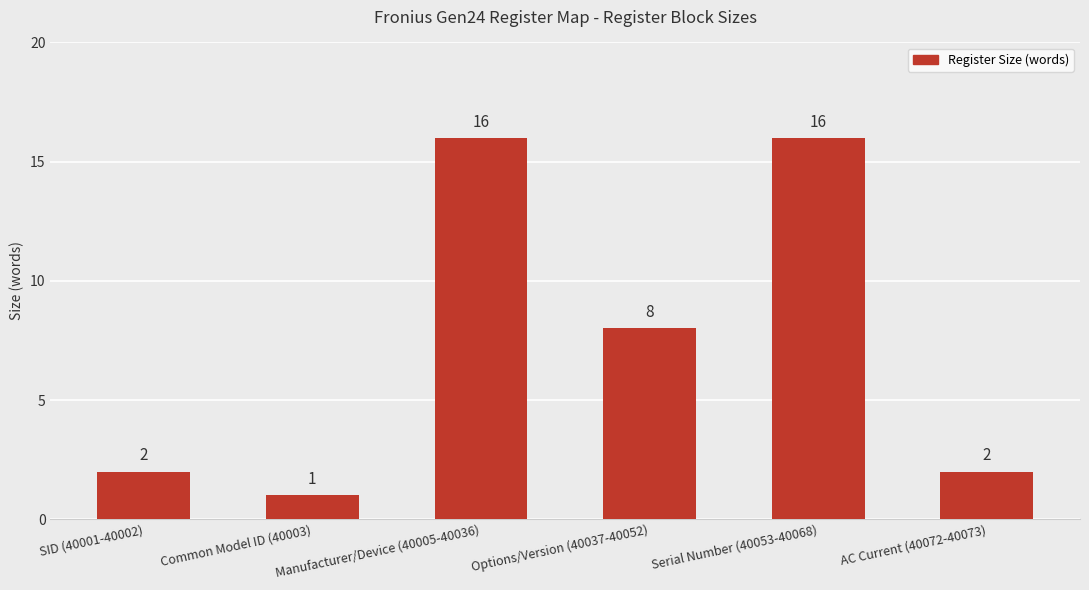

Is it true that the value at SID (40001-40002) is 2?

True